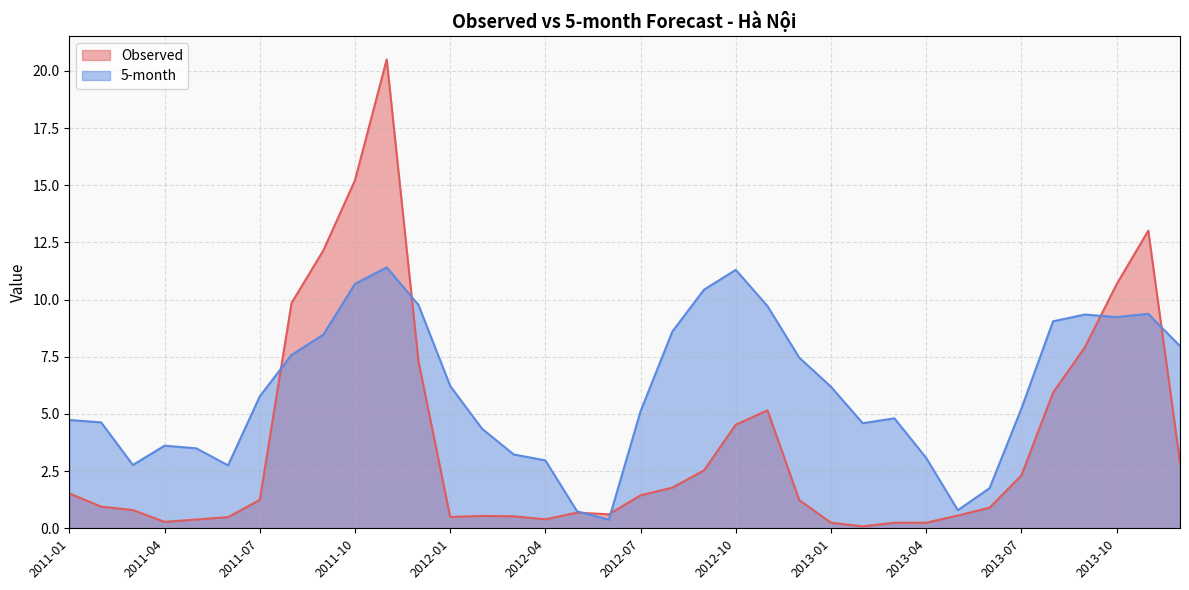

Reading left to right, what are all the values shown in this chart?

Observed: 1.5	0.9	0.8	0.3	0.4	0.5	1.2	9.9	12.1	15.2	20.5	7.3	0.5	0.5	0.5	0.4	0.7	0.6	1.4	1.8	2.5	4.5	5.2	1.2	0.2	0.1	0.2	0.2	0.6	0.9	2.3	5.9	7.9	10.7	13.0	2.9
5-month: 4.7	4.6	2.8	3.6	3.5	2.8	5.8	7.6	8.5	10.7	11.4	9.8	6.2	4.4	3.2	3.0	0.7	0.4	5.1	8.6	10.4	11.3	9.7	7.5	6.2	4.6	4.8	3.1	0.8	1.8	5.2	9.1	9.3	9.2	9.4	8.0